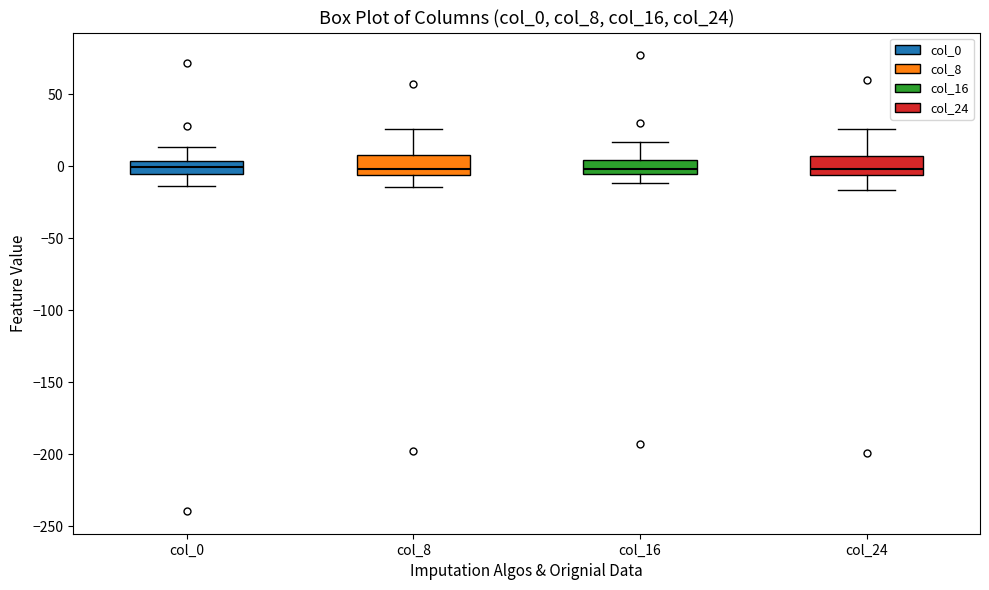

Reading left to right, read every box against the y-axis: the position of its median line, the range the box covers, and the ends of its whiskers. The values are not printed on the chart, so give them approximately, as read against the axis.

col_0: median 0, box -5 to 5, whiskers -15 to 15
col_8: median 0, box -5 to 10, whiskers -15 to 25
col_16: median 0, box -5 to 5, whiskers -10 to 15
col_24: median 0, box -5 to 5, whiskers -15 to 25